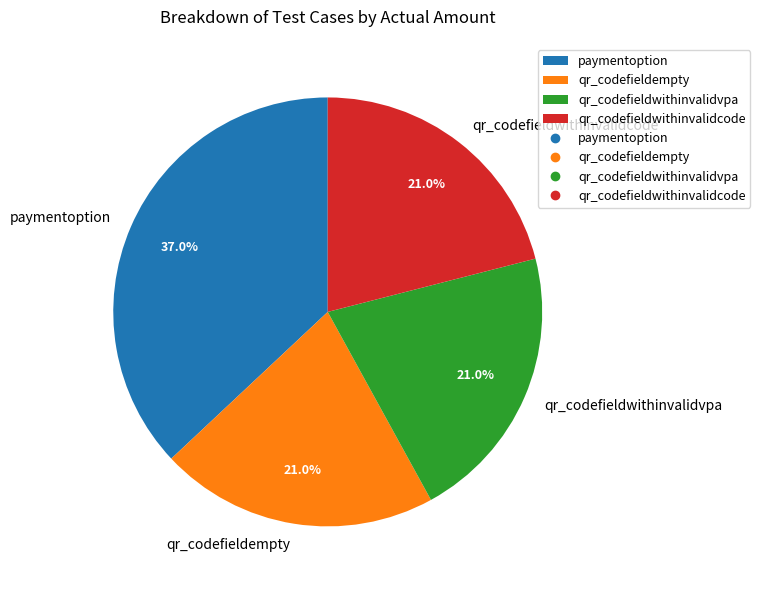

To the nearest percent, what percentage of the pie is qr_codefieldwithinvalidvpa?

21%